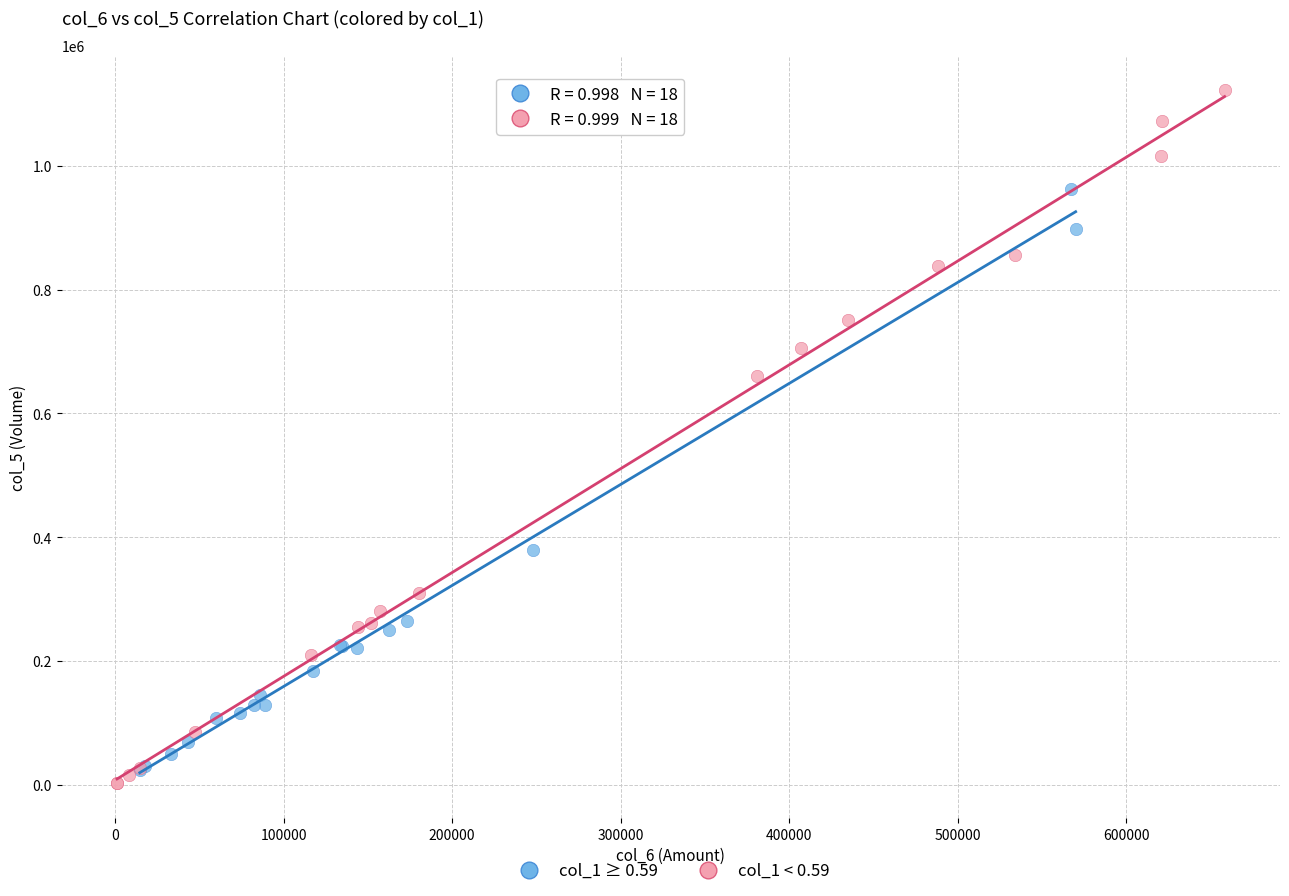

Which series contains the lowest Y value?

col_1 < 0.59